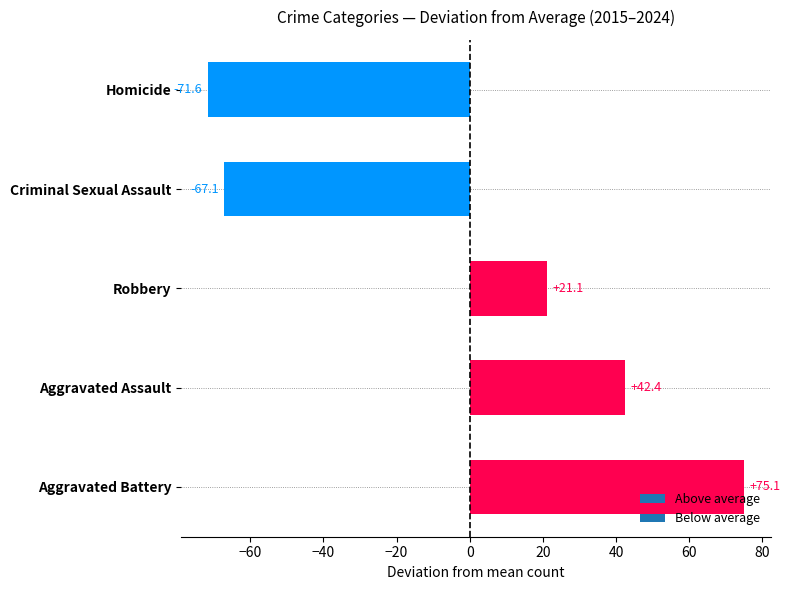

True or false: the data shows 21.1 at Robbery.

True